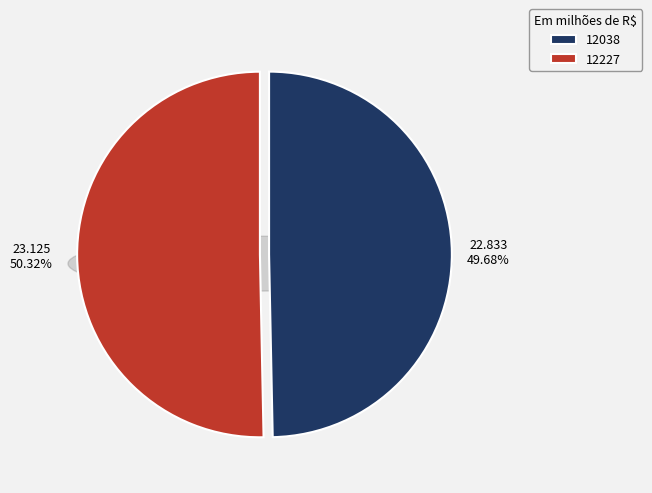

How many slices are in this pie chart?

2